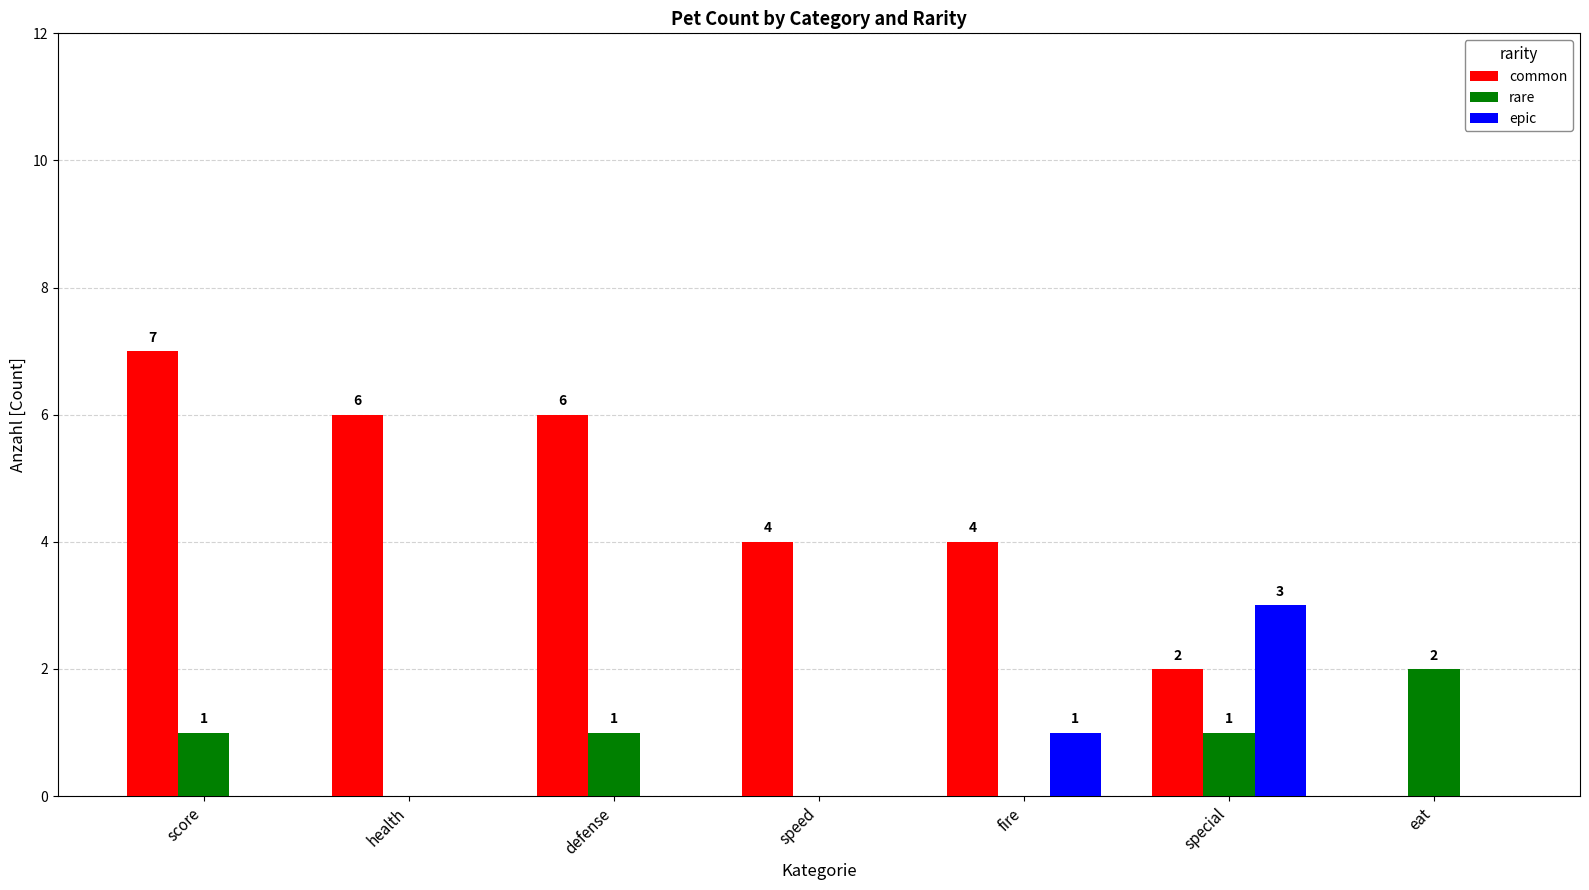

Reading left to right, transcribe all the data shown in this chart.

common: 7	6	6	4	4	2	0
rare: 1	0	1	0	0	1	2
epic: 0	0	0	0	1	3	0